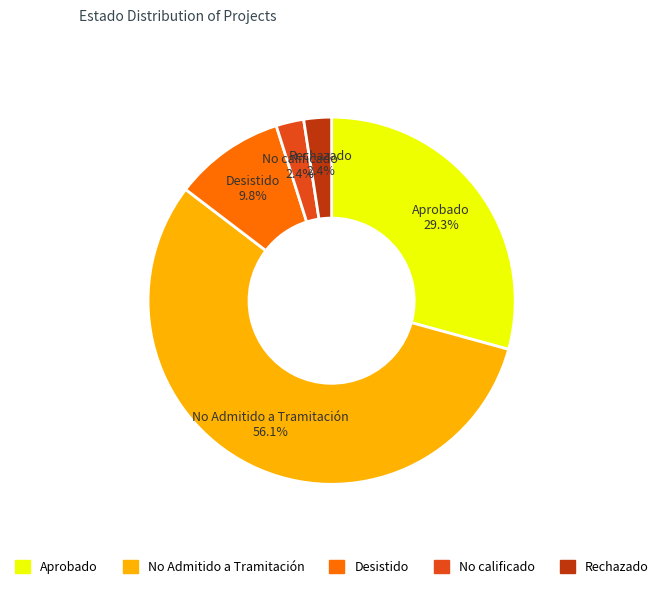

Which slice represents more than half of the pie?

No Admitido a Tramitación